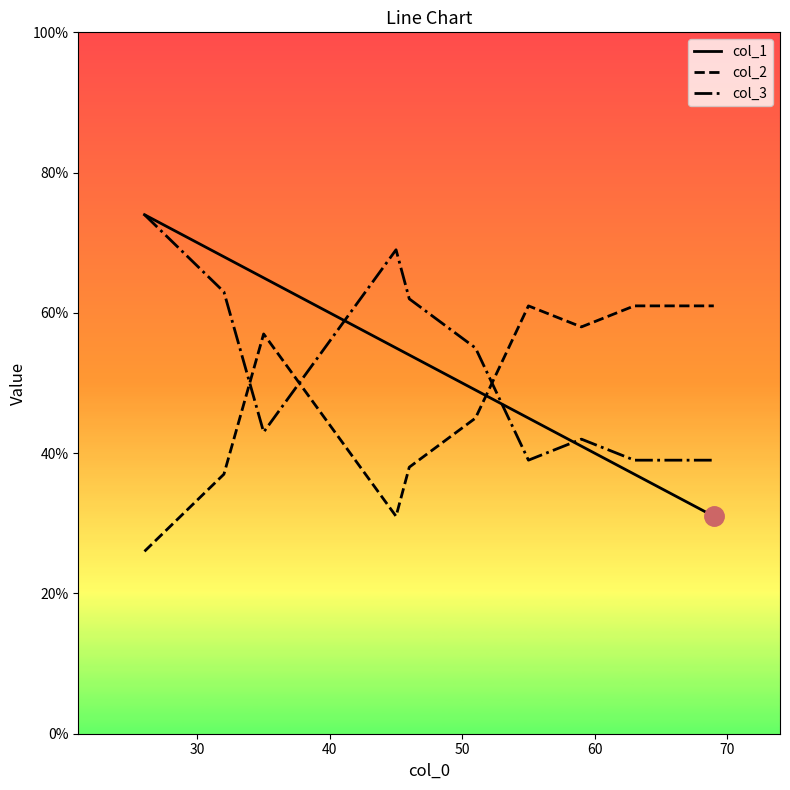

What is the maximum value shown in the chart?

74